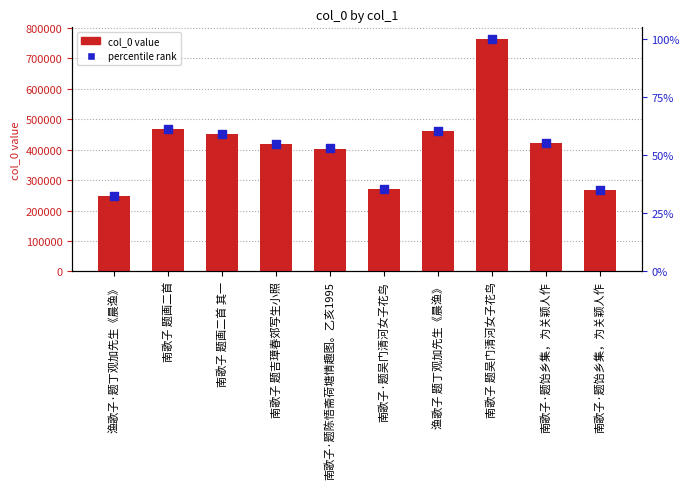

What are all the series names shown in the legend?

col_0 value, percentile rank